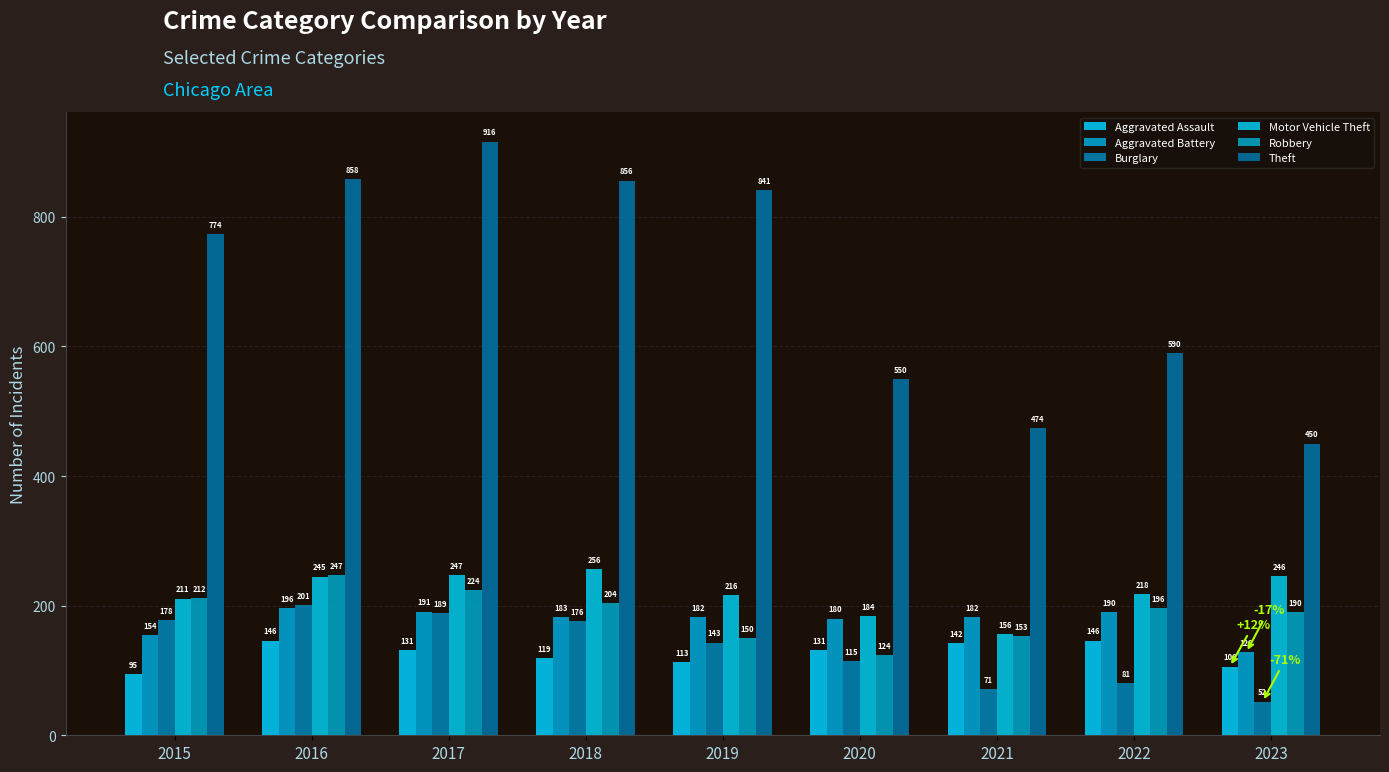

Reading left to right, list all the values displayed in this chart.

Aggravated Assault: 95	146	131	119	113	131	142	146	106
Aggravated Battery: 154	196	191	183	182	180	182	190	128
Burglary: 178	201	189	176	143	115	71	81	52
Motor Vehicle Theft: 211	245	247	256	216	184	156	218	246
Robbery: 212	247	224	204	150	124	153	196	190
Theft: 774	858	916	856	841	550	474	590	450